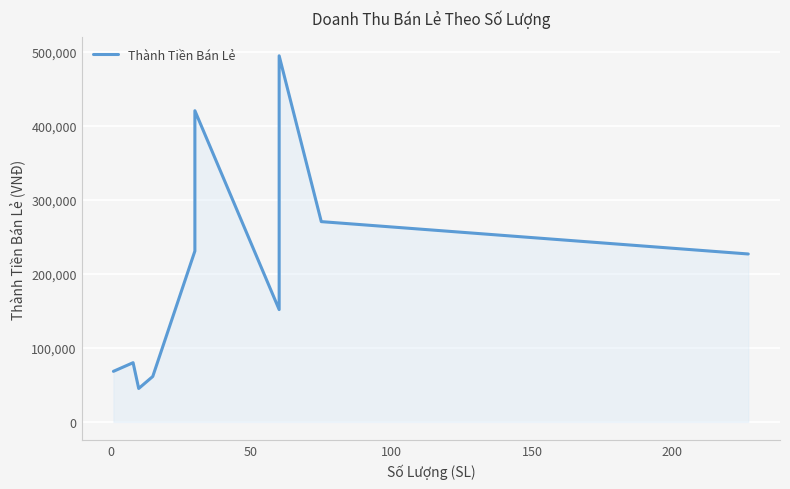

How many distinct data groups are displayed?

1